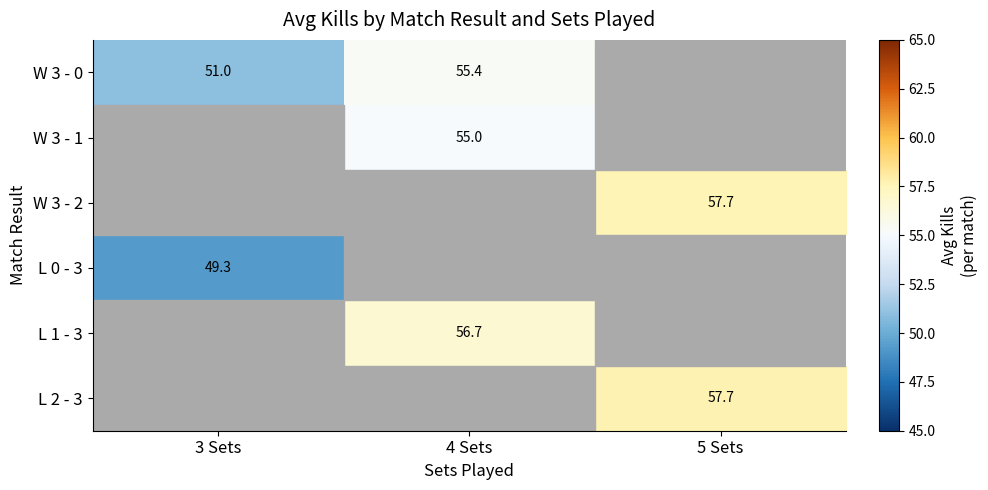

What is the difference between the W 3 - 0 values at 3 Sets and 4 Sets?

4.4